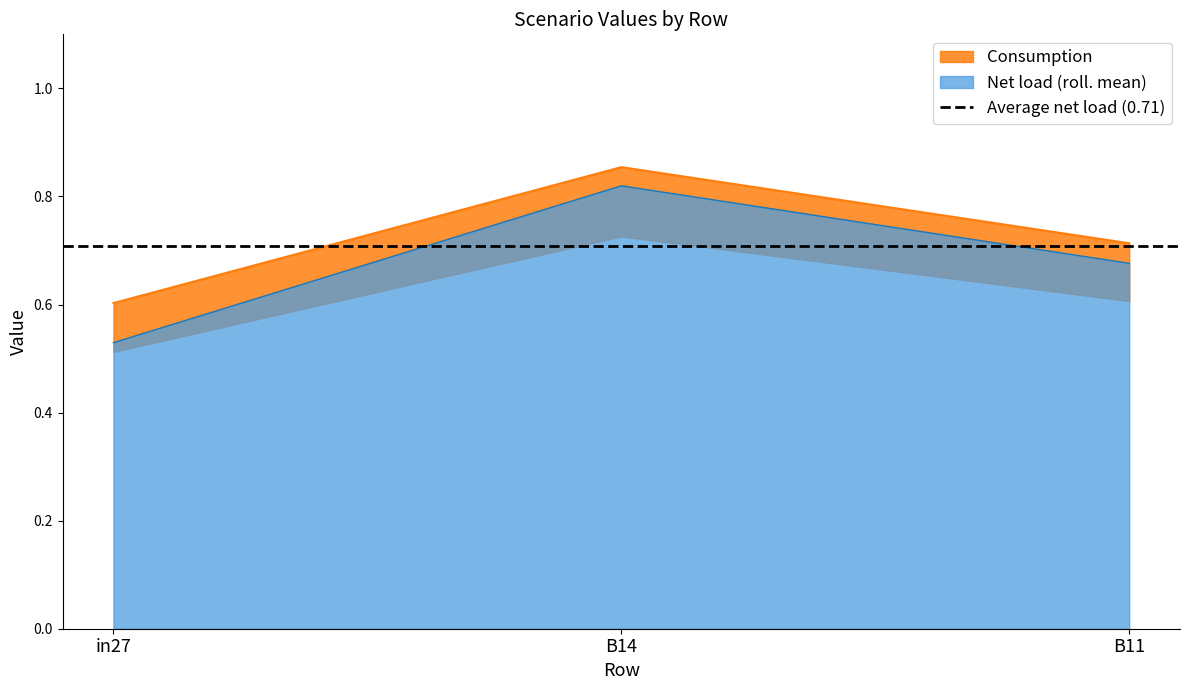

What position from the right is in27?

3